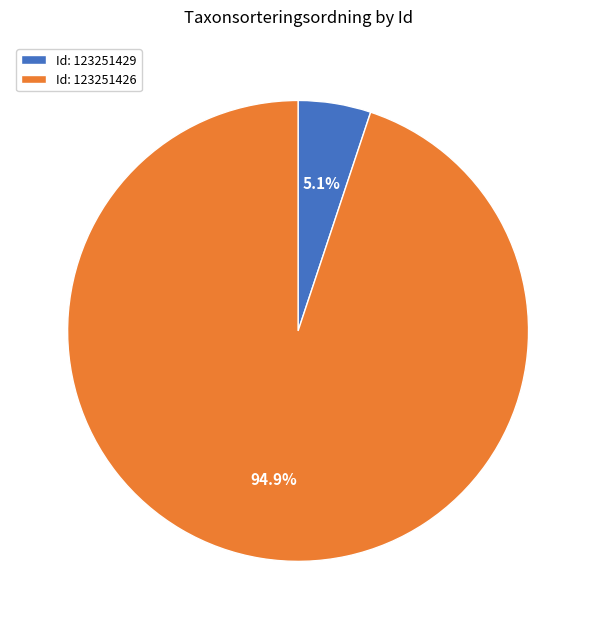

Between Id: 123251429 and Id: 123251426, which is larger?

Id: 123251426